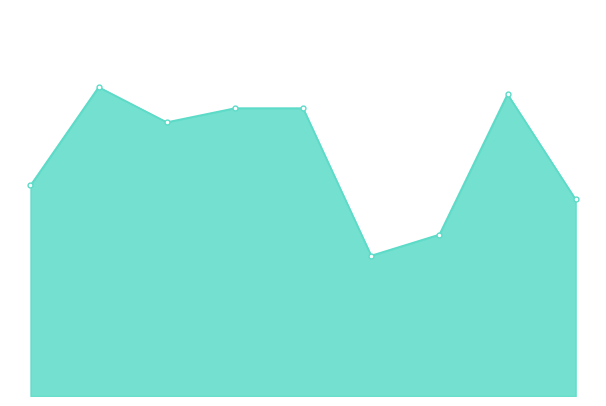

Is this an area chart (filled region under the line)?

Yes